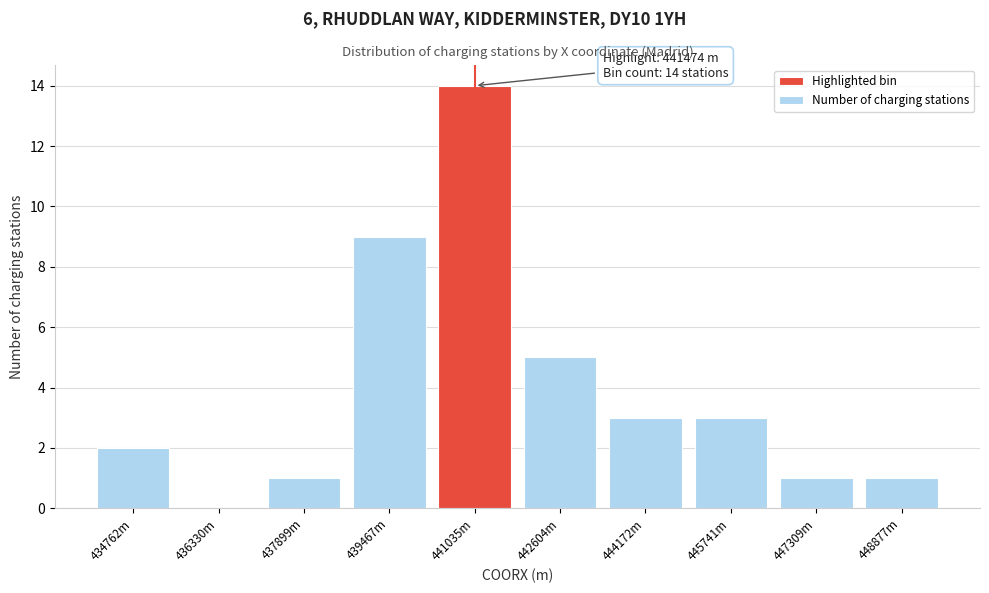

Reading right to left, what are all the values shown in this chart?

448877m=1	447309m=1	445741m=3	444172m=3	442604m=5	441035m=14	439467m=9	437899m=1	436330m=0	434762m=2